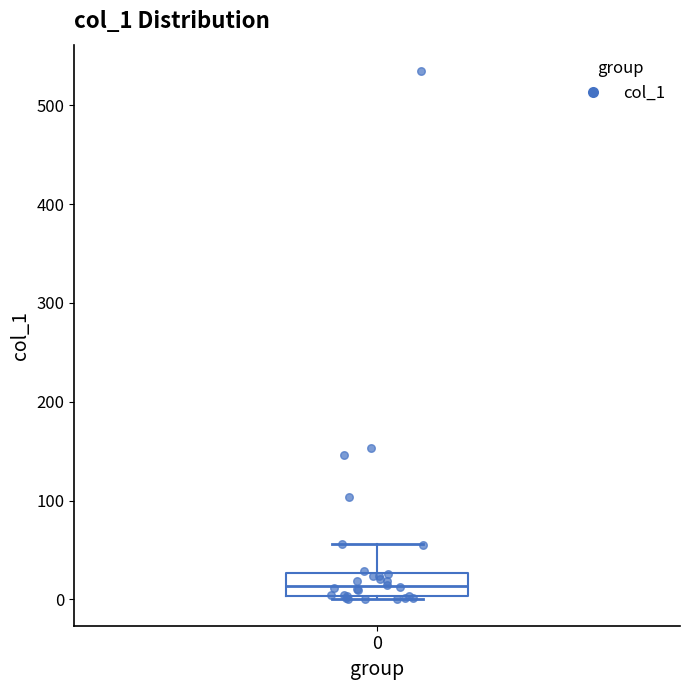

Read this box plot against the y-axis: the position of the median line, the range covered by the box, and the ends of both whiskers. The values are not printed on the chart, so give them approximately, as read against the axis.

median 10, box 0 to 30, whiskers 0 to 60